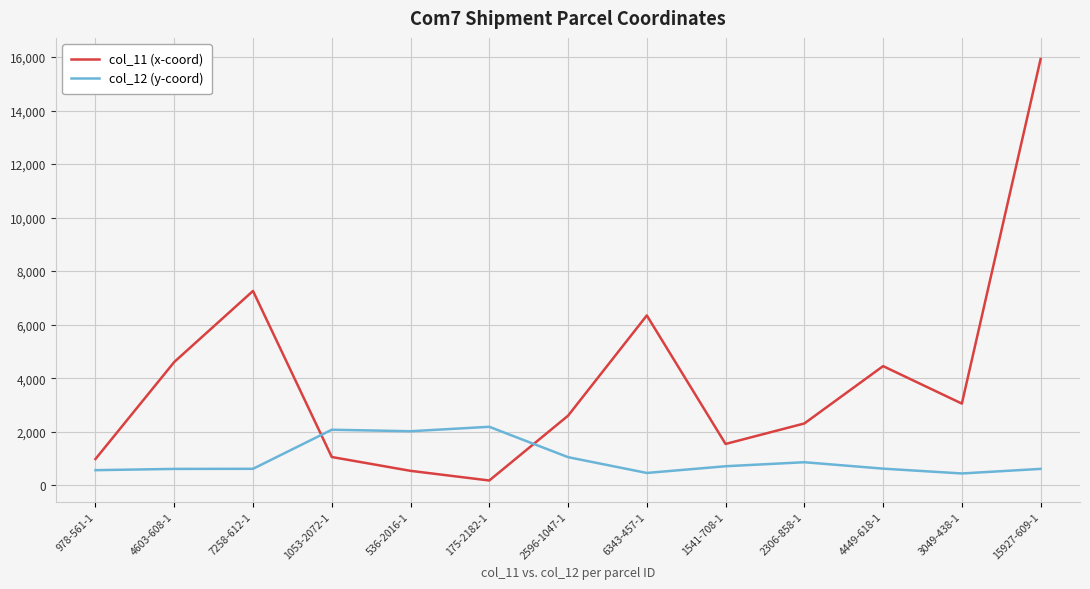

What are all the series names shown in the legend?

col_11 (x-coord), col_12 (y-coord)